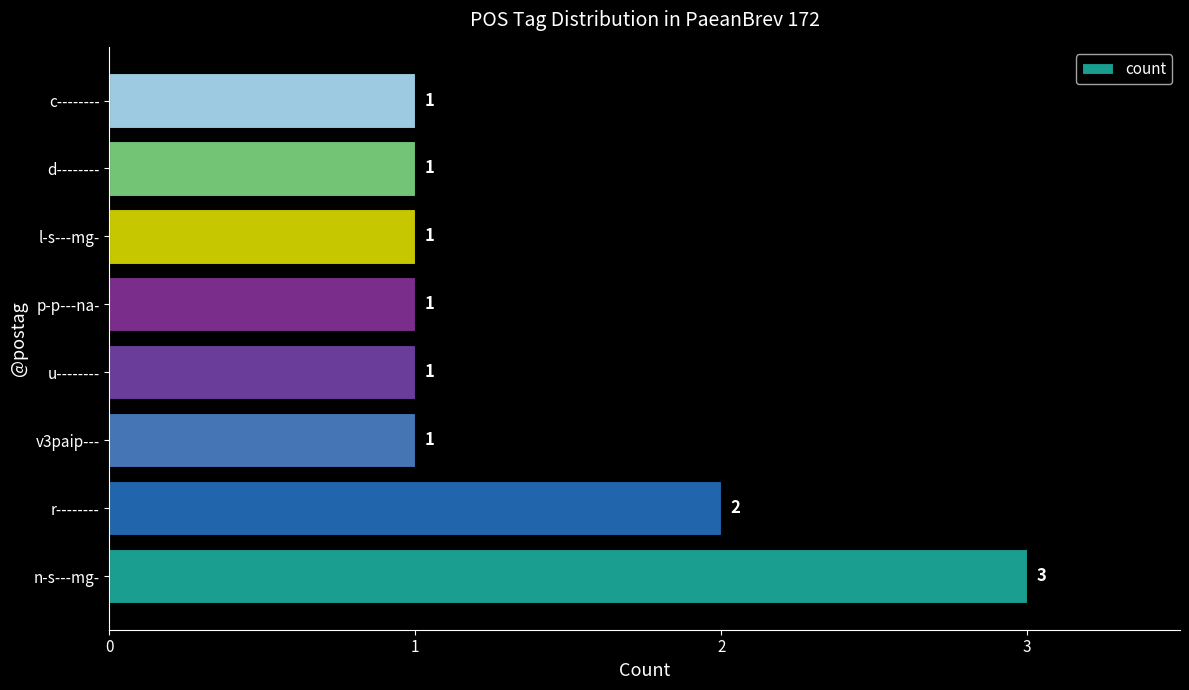

Count the number of categories in the chart.

8